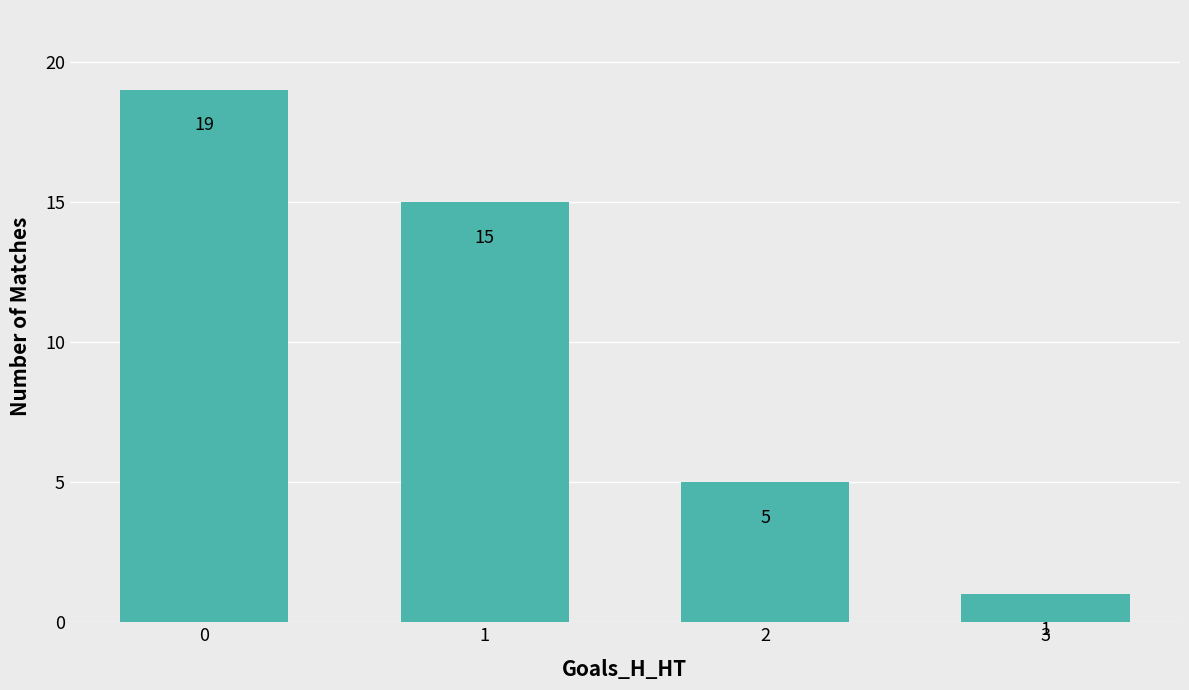

Does the chart contain stacked bars?

No